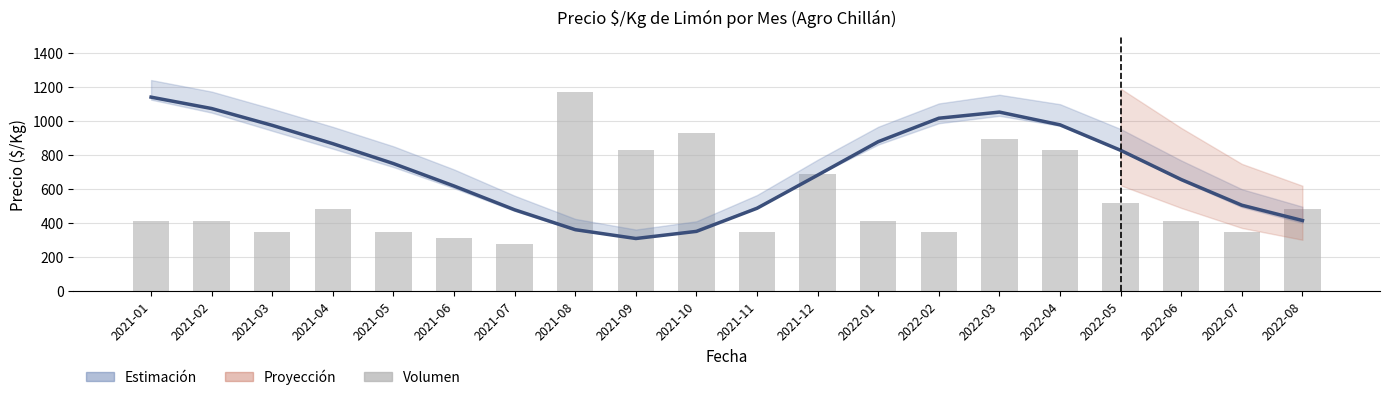

True or false: Precio $/Kg (suavizado) has a value of 1138.0 at 2021-01.

True